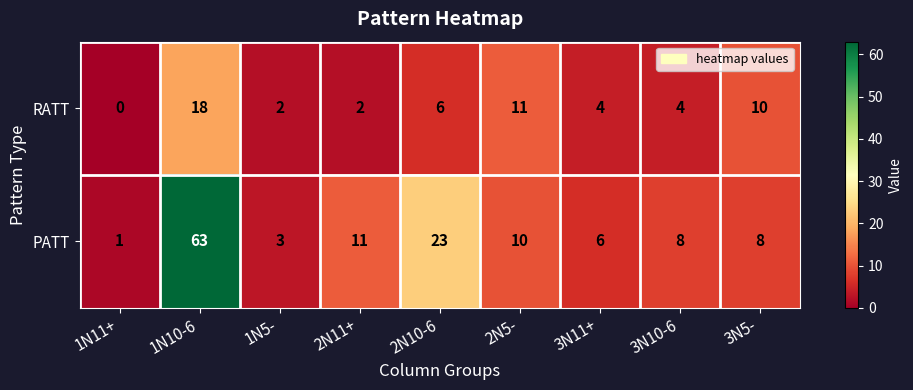

What is the difference between the maximum and minimum values in the PATT series?

62